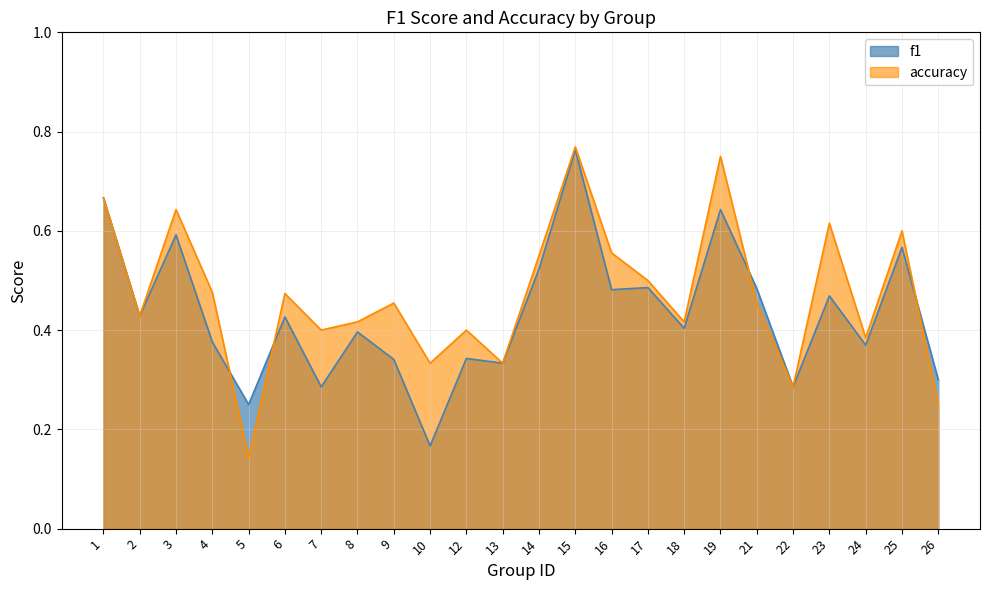

True or false: f1 has more than 1 points higher than both neighbors.

True